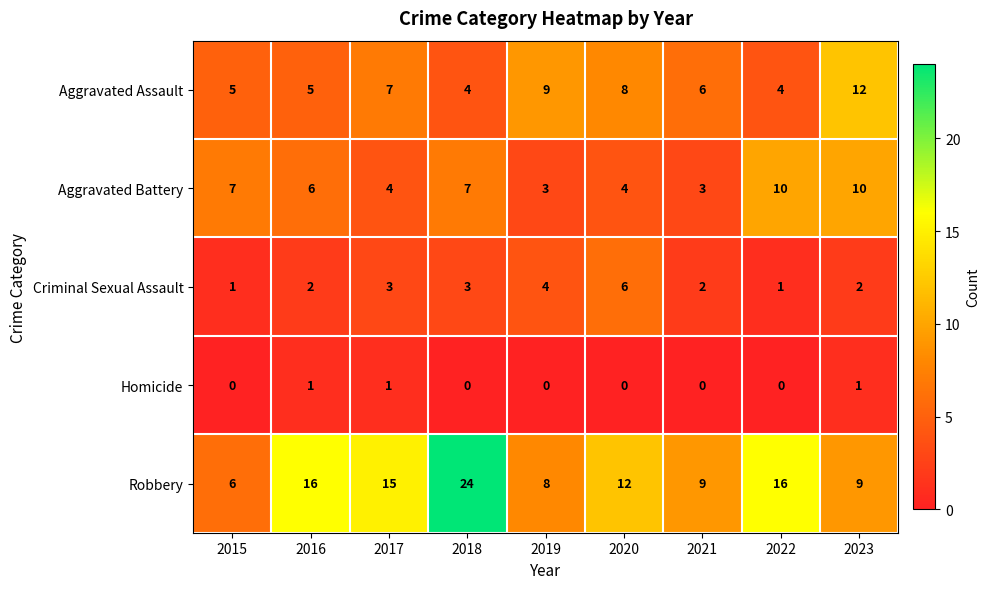

List the series in order of their peak value, highest first.

Robbery, Aggravated Assault, Aggravated Battery, Criminal Sexual Assault, Homicide